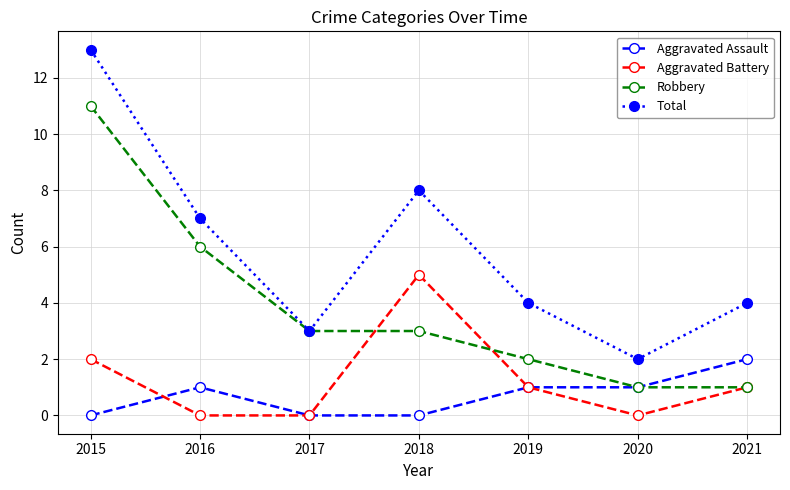

Is it true that Total equals 7 at 2021?

False